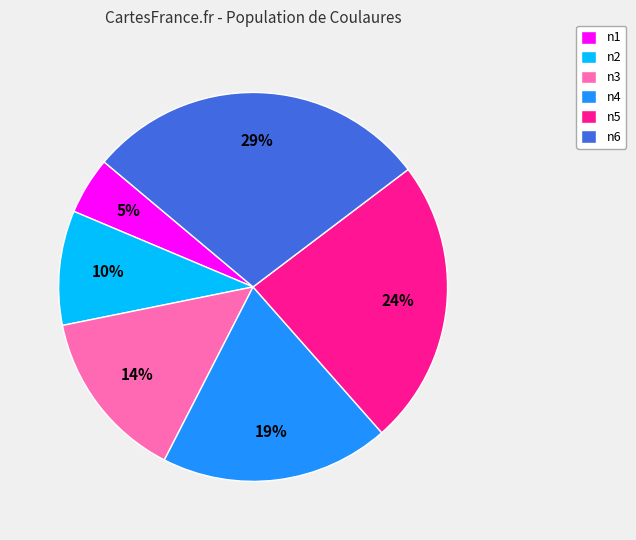

Between n4 and n2, which is larger?

n4